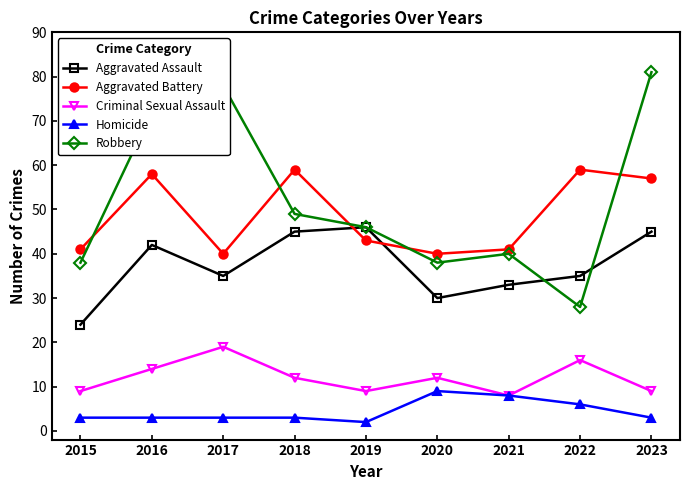

How many categories are shown in the chart?

9